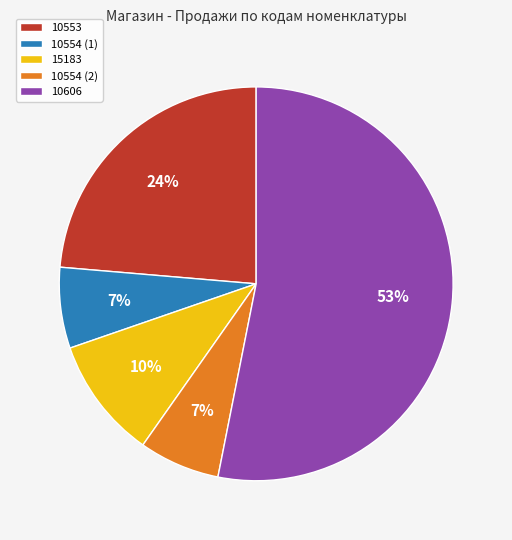

What percentage is the 15183 slice, to the nearest percent?

10%